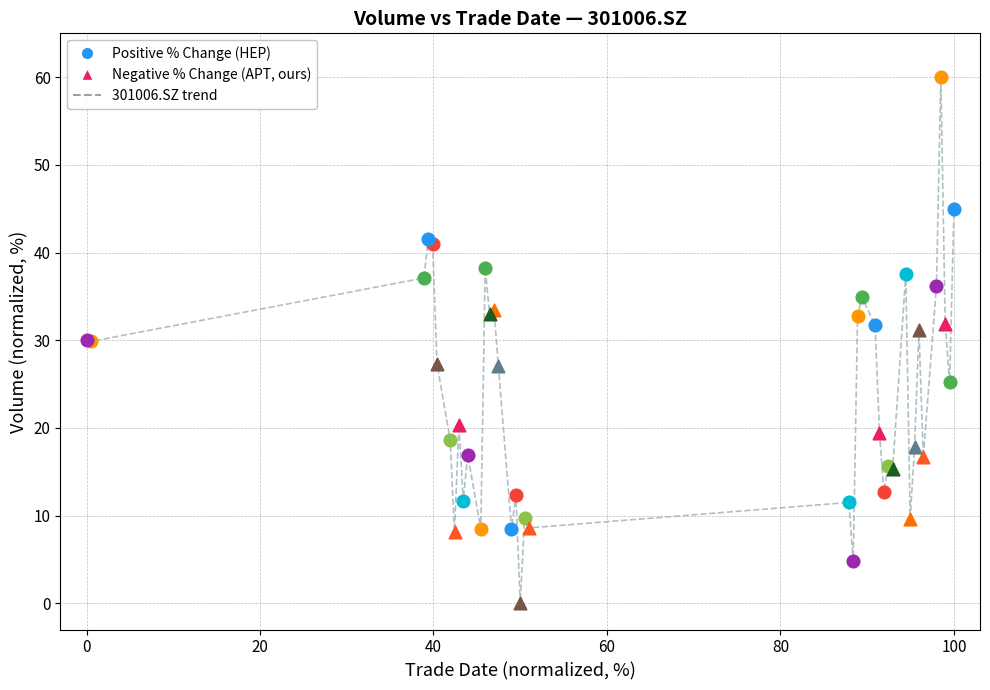

What is the difference between the maximum and minimum values?

60.0